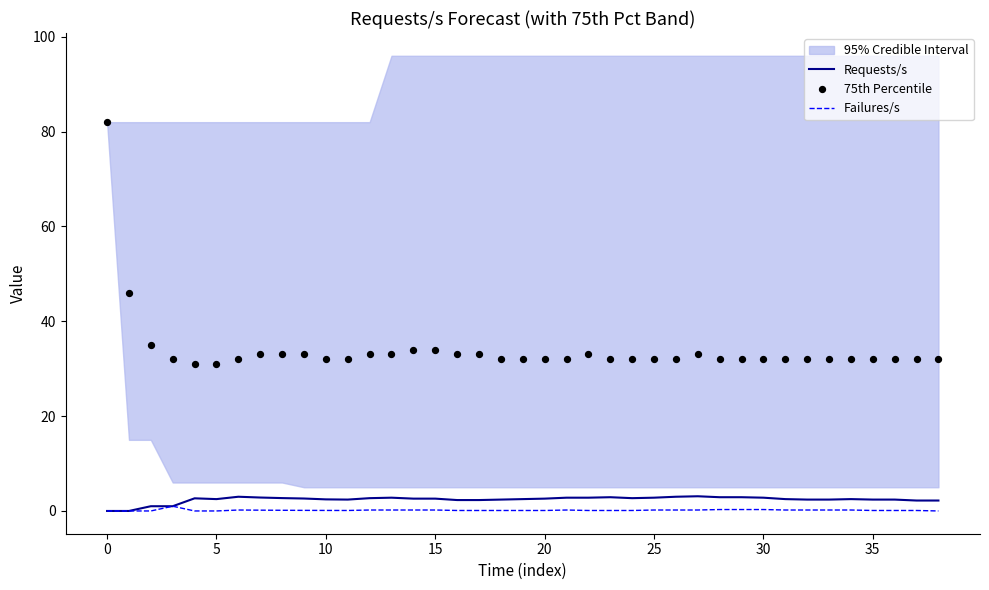

What is the maximum value for Requests/s?

3.1